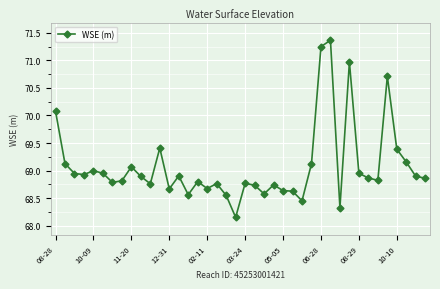

What is the maximum value shown in the chart?

71.4